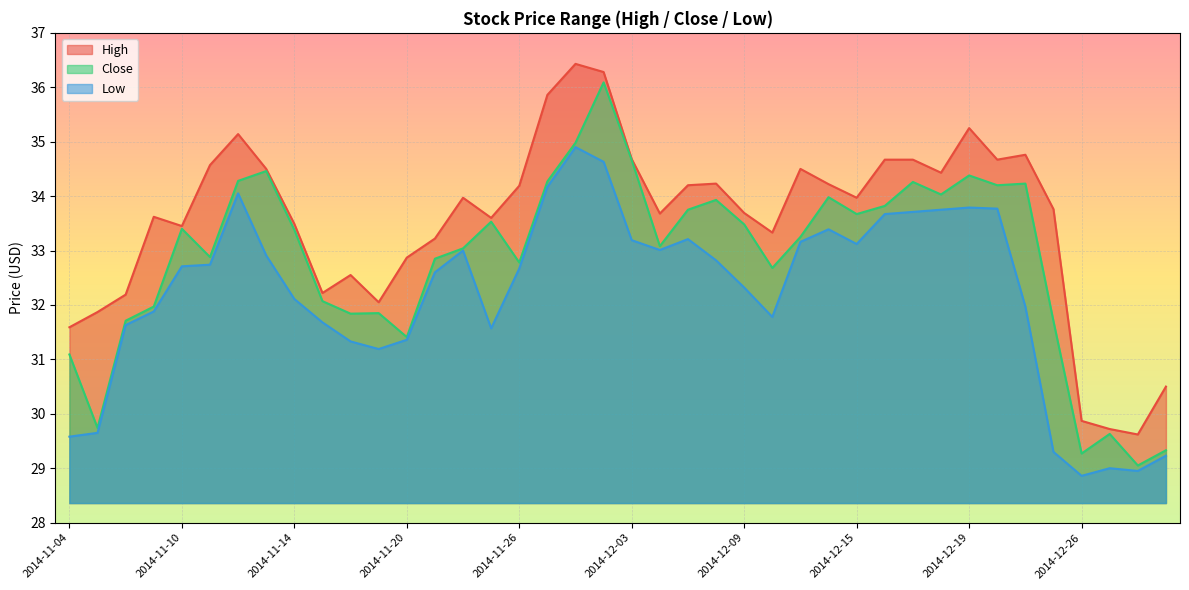

True or false: High has more than 0 points higher than both neighbors.

True